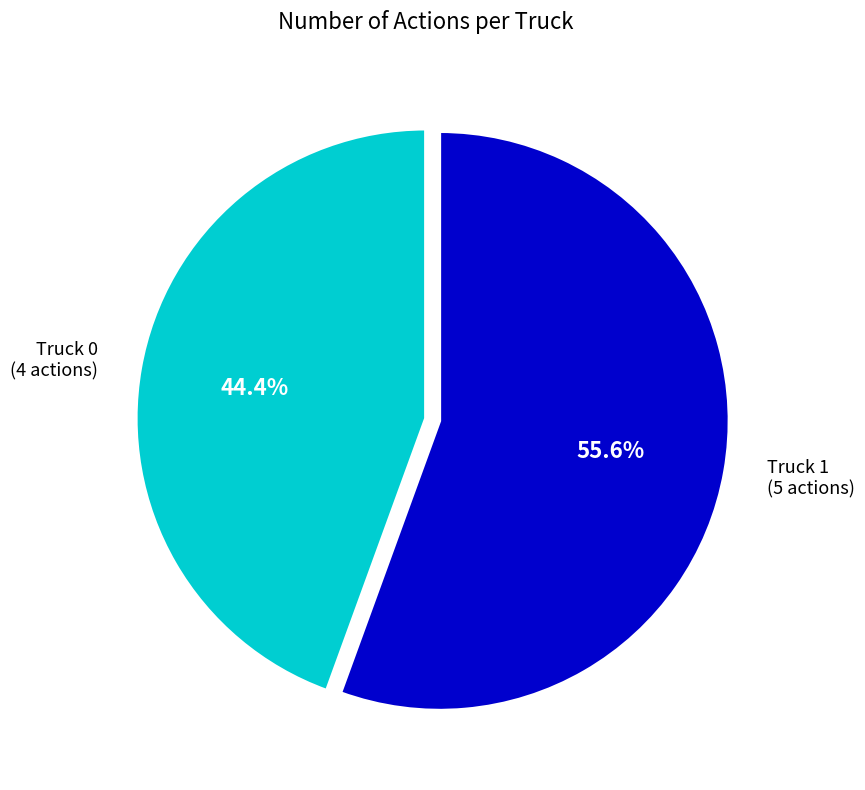

What percentage is the Truck 1 slice, to the nearest percent?

56%